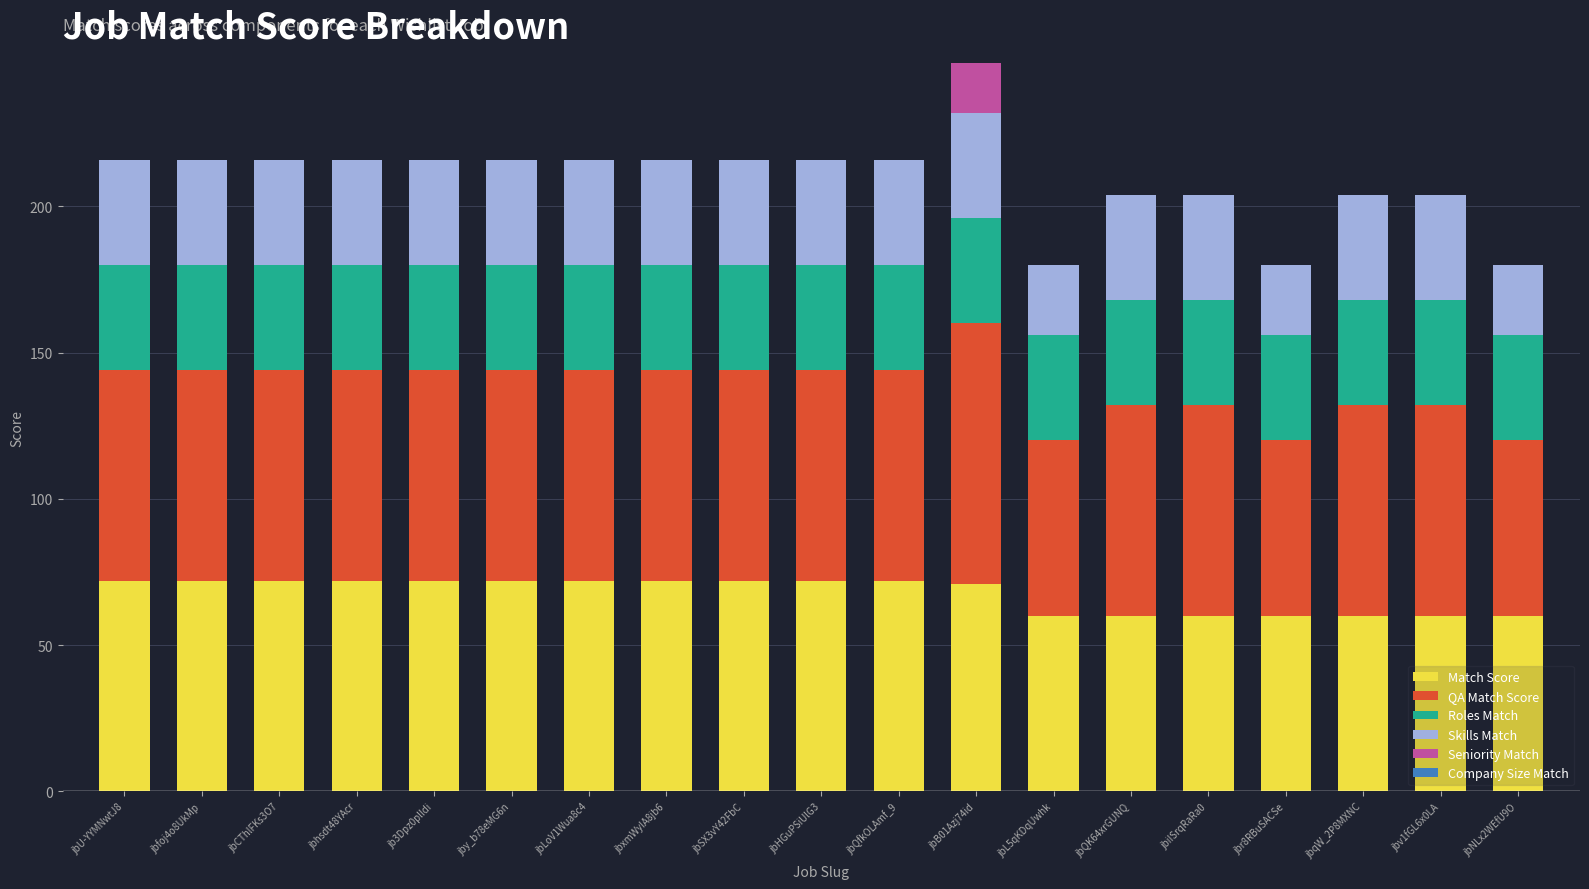

At which category is the sum across all series the highest?

jbB01Azj74id